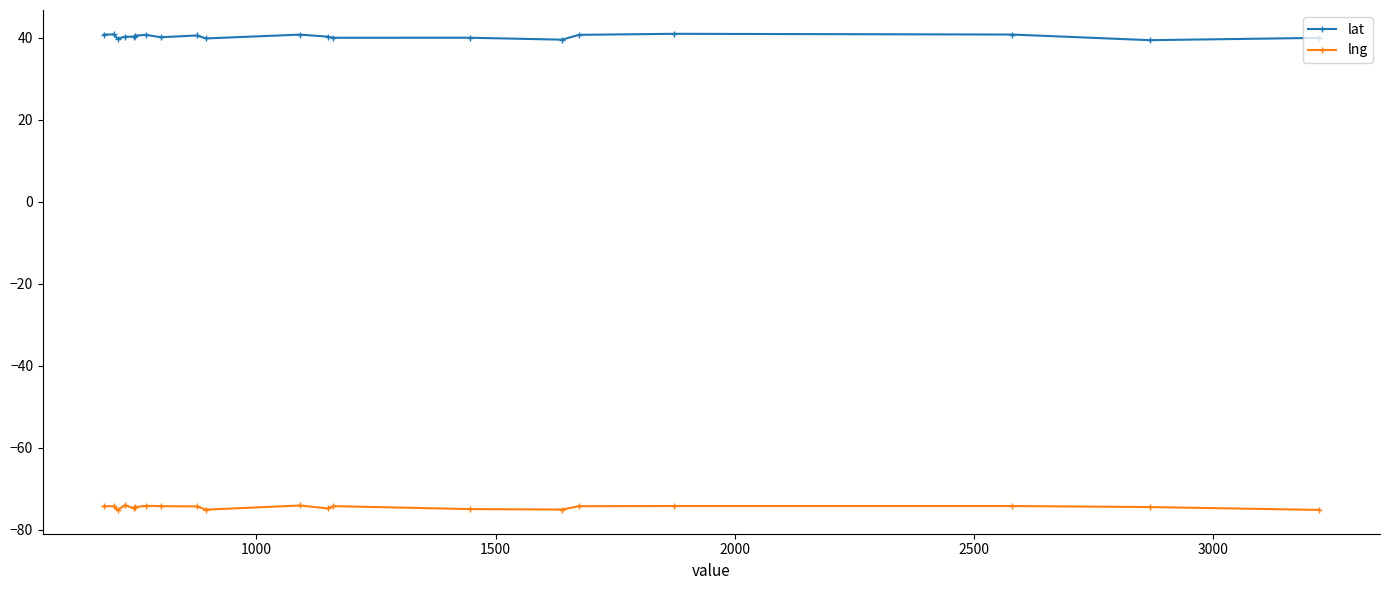

What is the average value of the lat series?

40.3